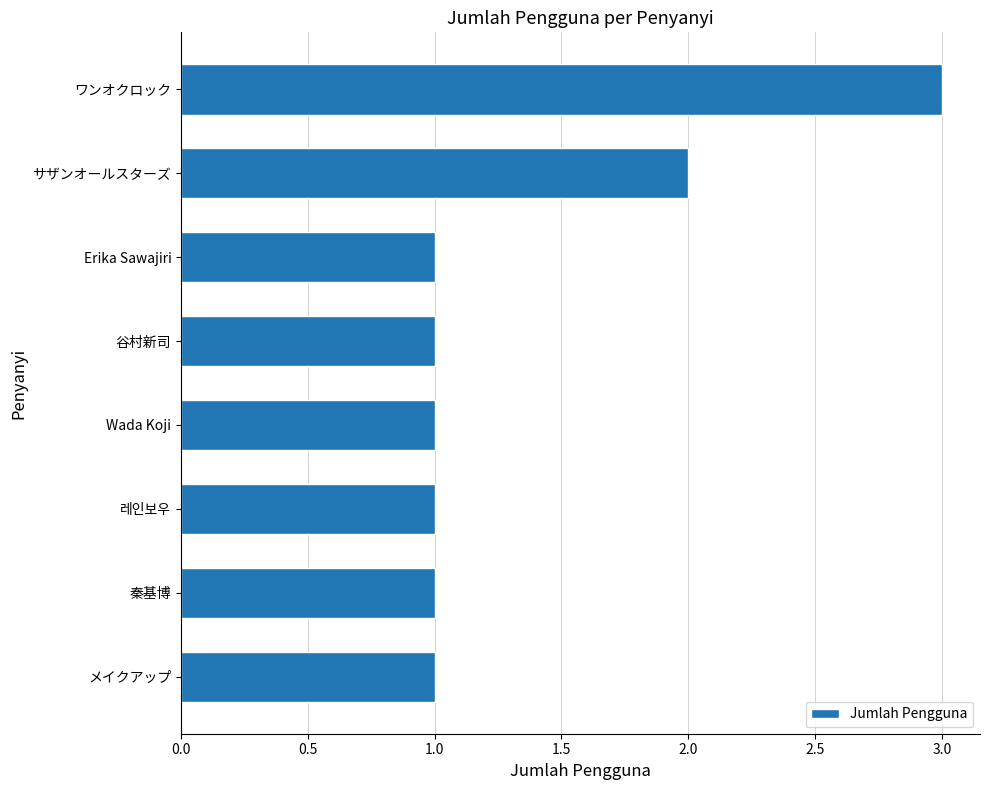

What is the smallest value displayed?

1